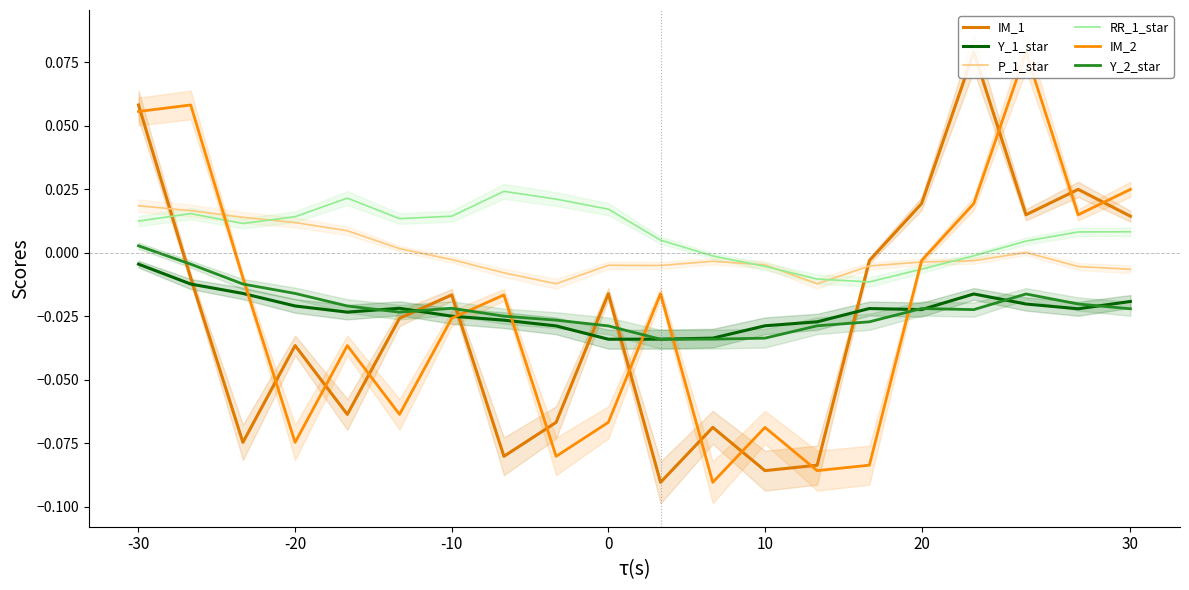

True or false: Y_2_star and RR_1_star cross at least once.

False